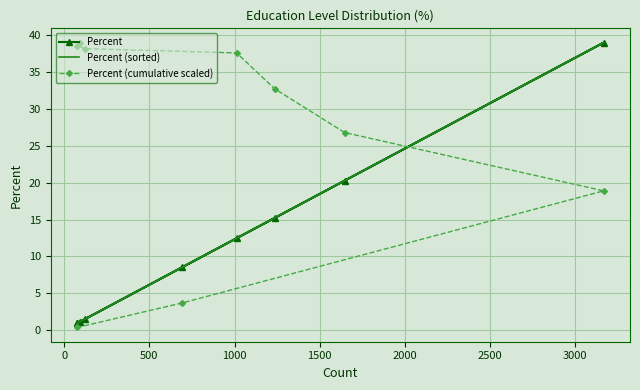

What is the value of the Percent point at the 6th from the left?

12.5